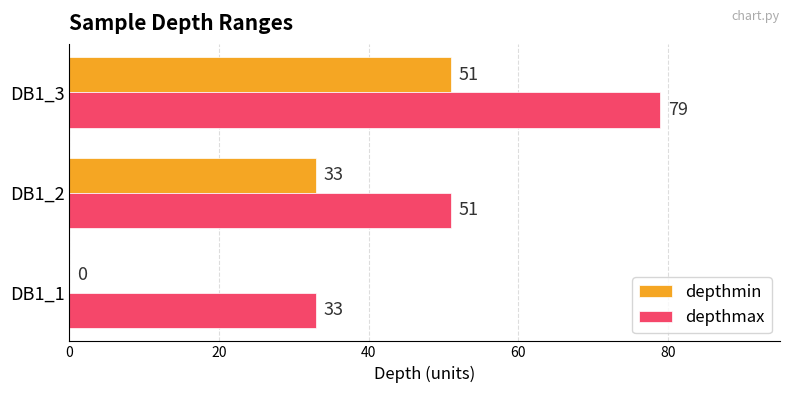

The value of depthmin at DB1_2 is 33. True or false?

True